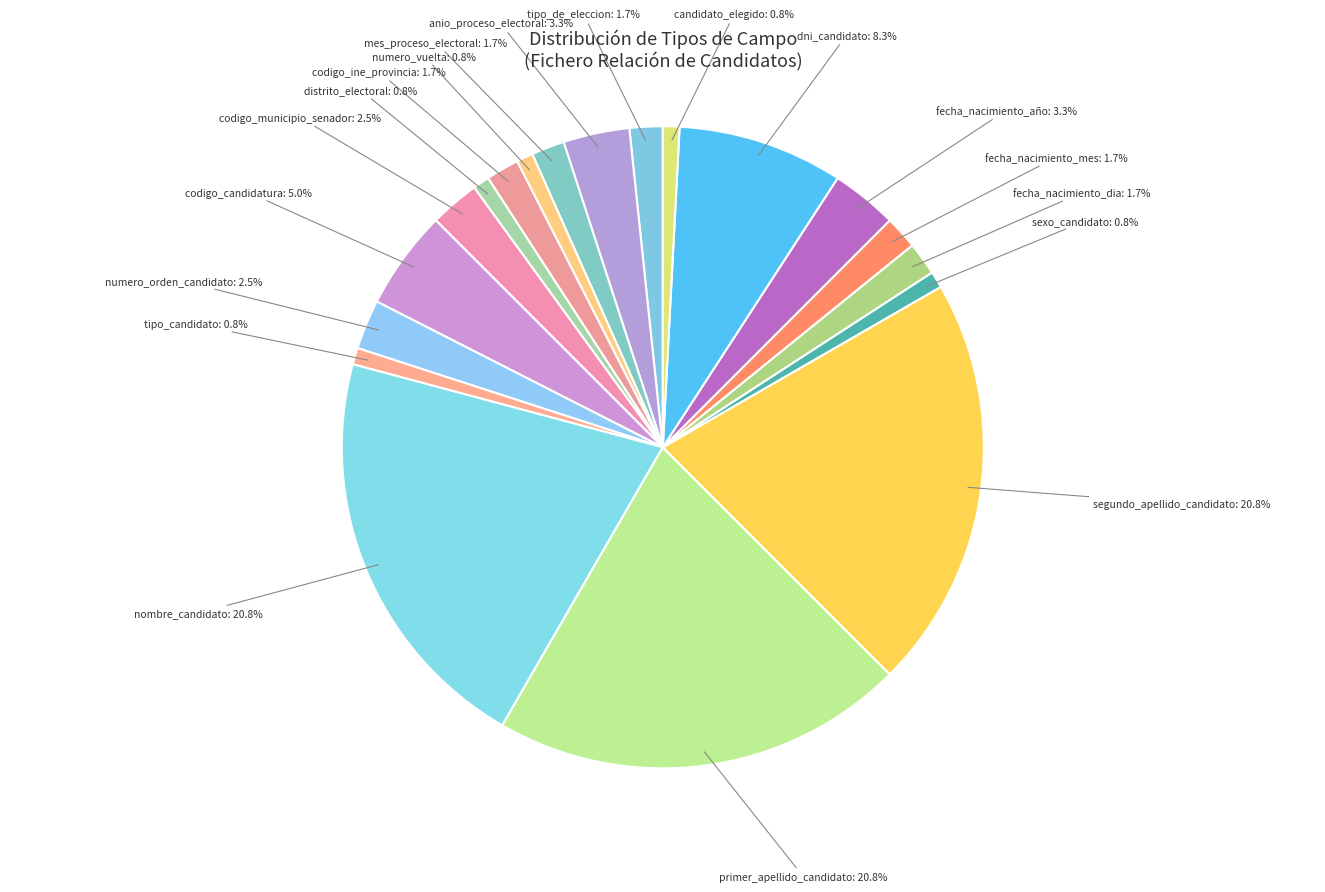

How many slices are in this pie chart?

19